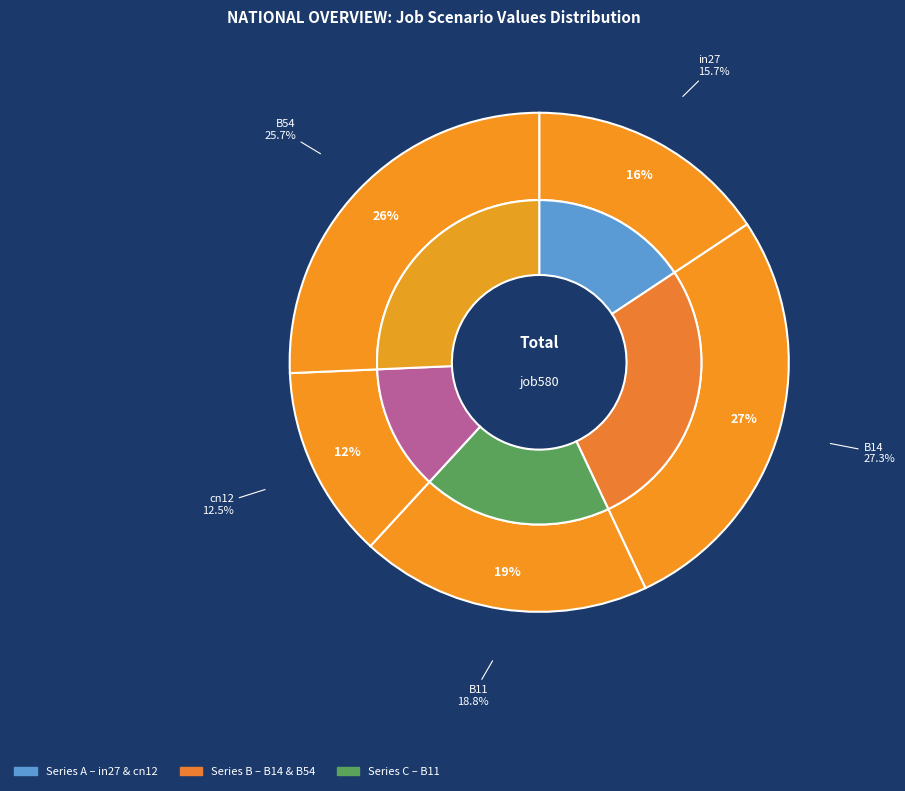

What percentage do B11 and in27 together represent?

34.5%